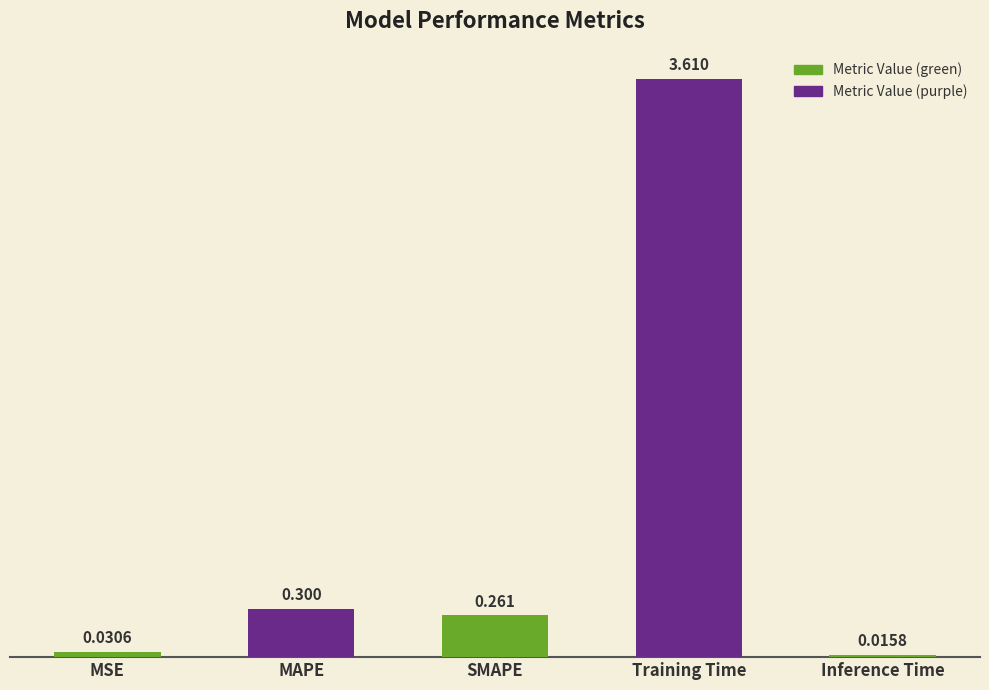

At which category does the chart reach its peak across all series?

Training Time